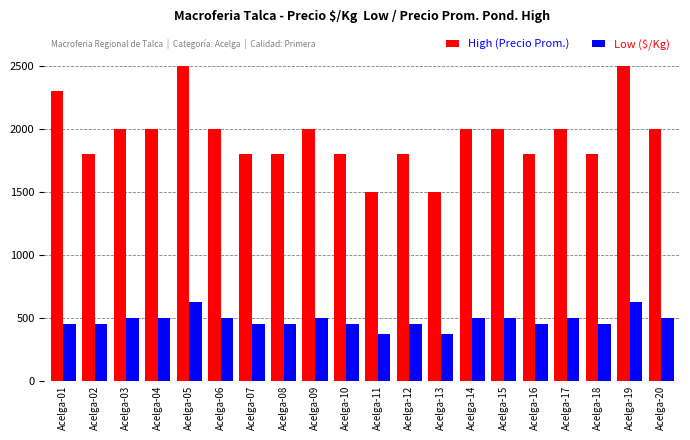

What is the spread (max minus min) of values at Acelga-02?

1350